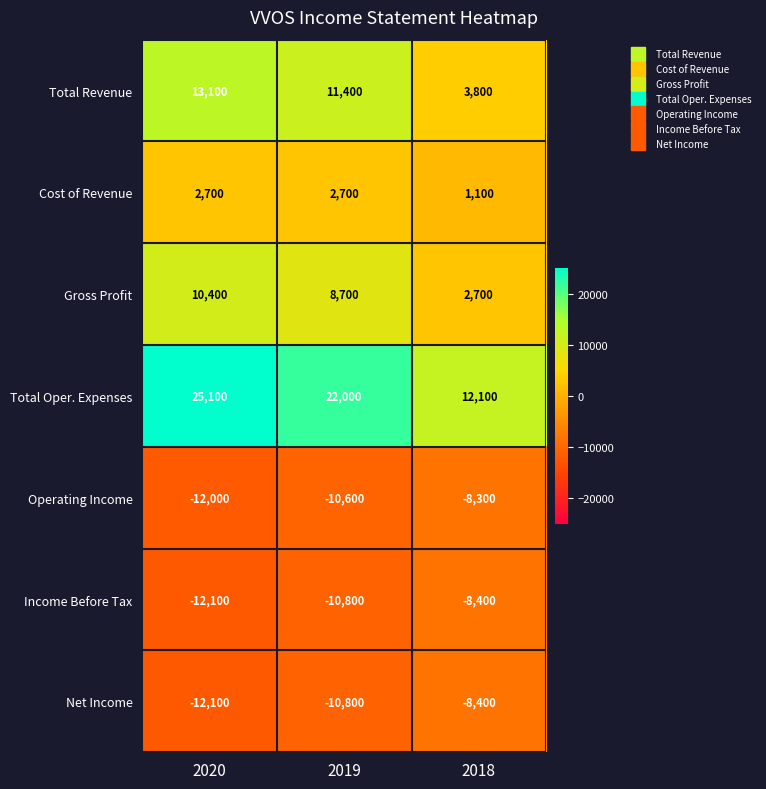

Reading left to right, transcribe all the data shown in this chart.

Total Revenue: 13100	11400	3800
Cost of Revenue: 2700	2700	1100
Gross Profit: 10400	8700	2700
Total Oper. Expenses: 25100	22000	12100
Operating Income: -12000	-10600	-8300
Income Before Tax: -12100	-10800	-8400
Net Income: -12100	-10800	-8400